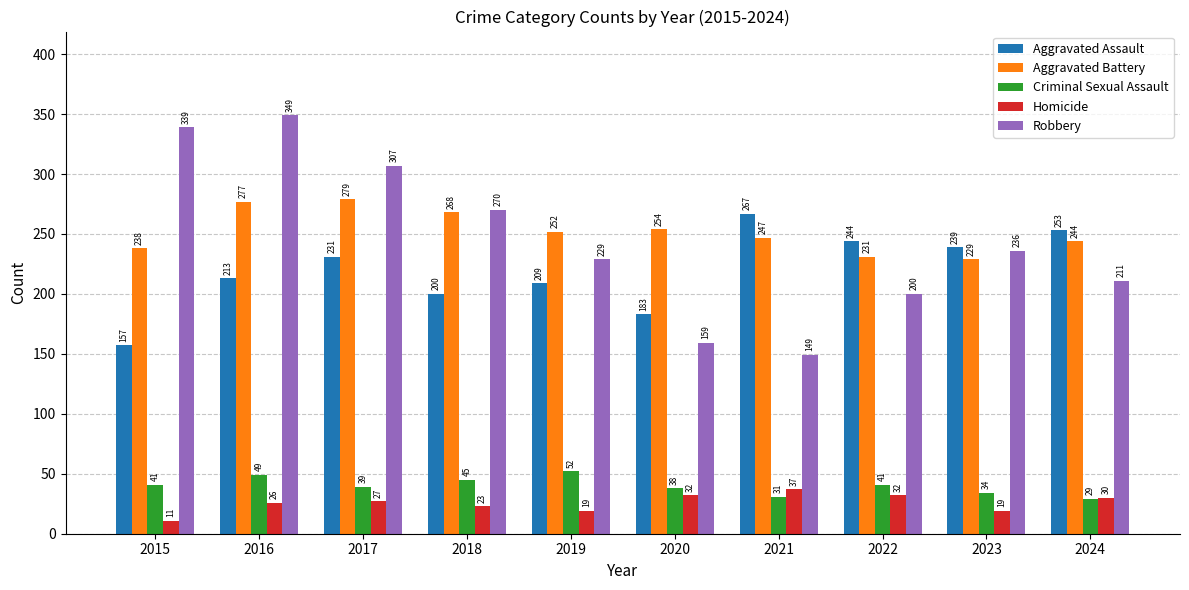

Reading left to right, transcribe all the data shown in this chart.

Aggravated Assault: 157	213	231	200	209	183	267	244	239	253
Aggravated Battery: 238	277	279	268	252	254	247	231	229	244
Criminal Sexual Assault: 41	49	39	45	52	38	31	41	34	29
Homicide: 11	26	27	23	19	32	37	32	19	30
Robbery: 339	349	307	270	229	159	149	200	236	211